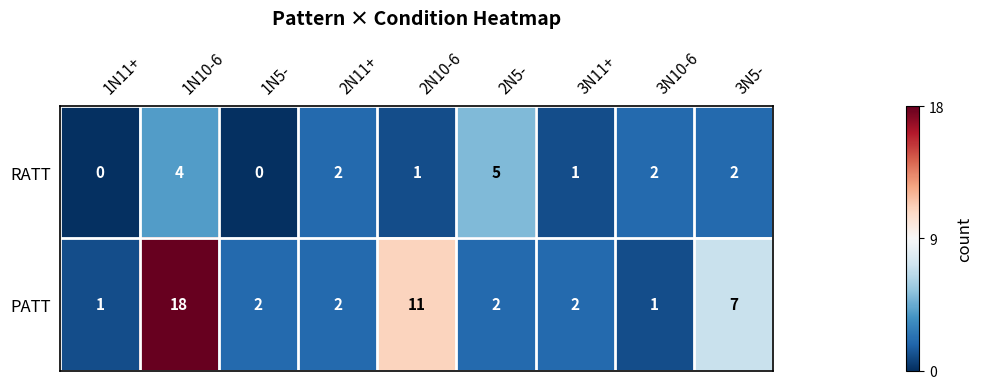

At 3N10-6, list the series in order from smallest to largest.

PATT, RATT